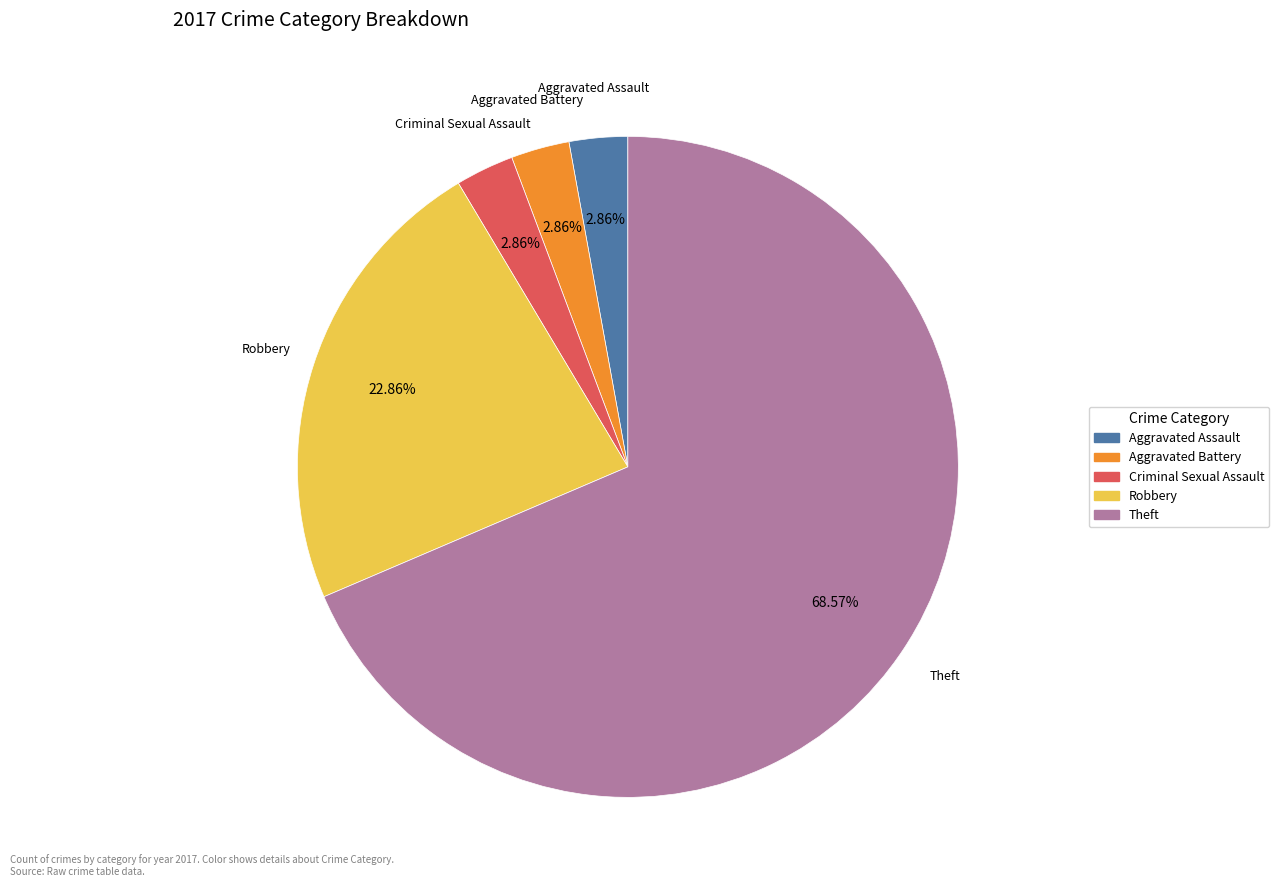

Does any single category account for the majority?

Yes